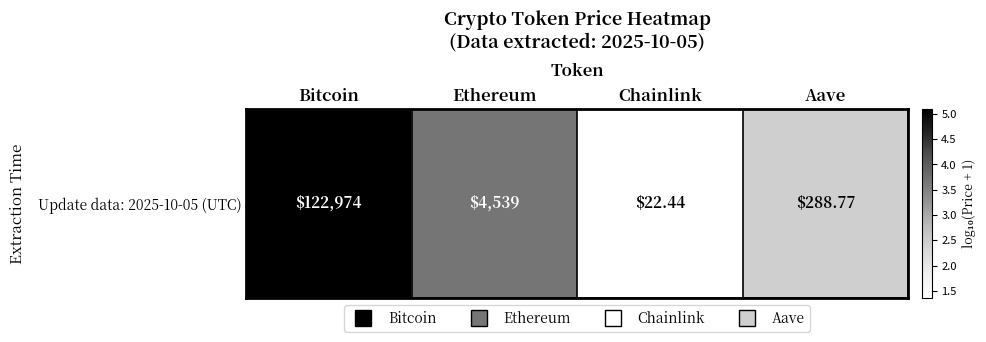

Is it true that the value at Chainlink is 1.4?

True